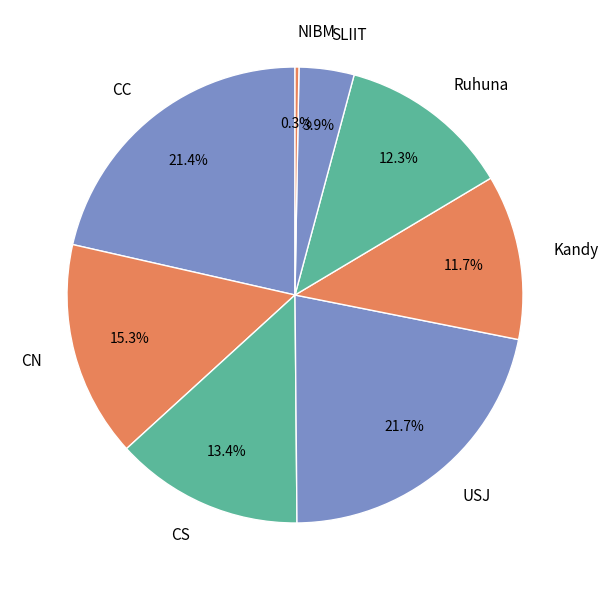

Which category has the smallest portion of the pie?

NIBM